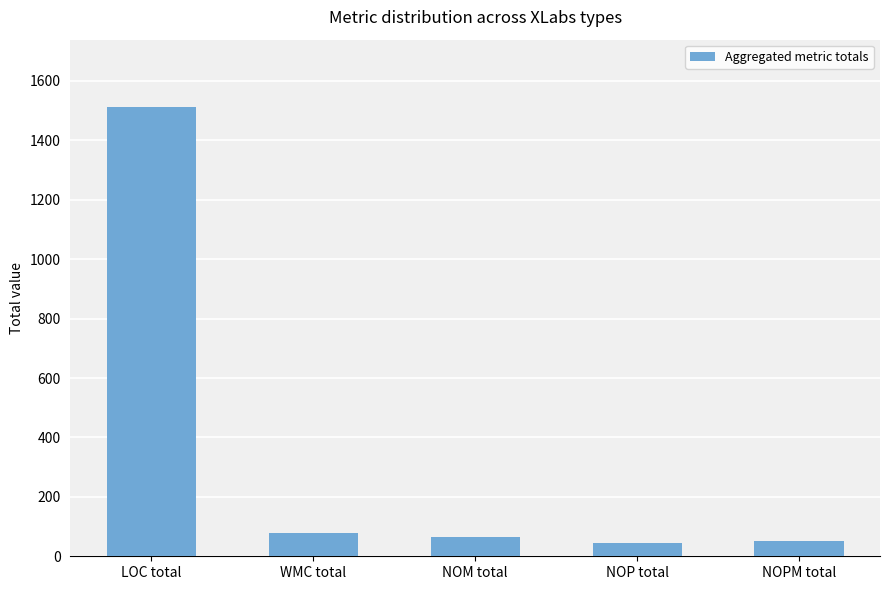

What is the approximate value at NOPM total?

51